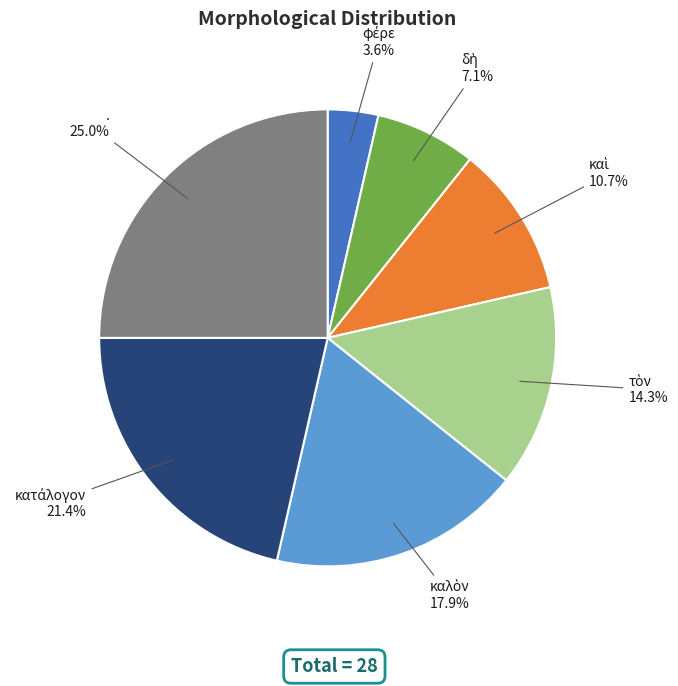

Does any single category account for the majority?

No